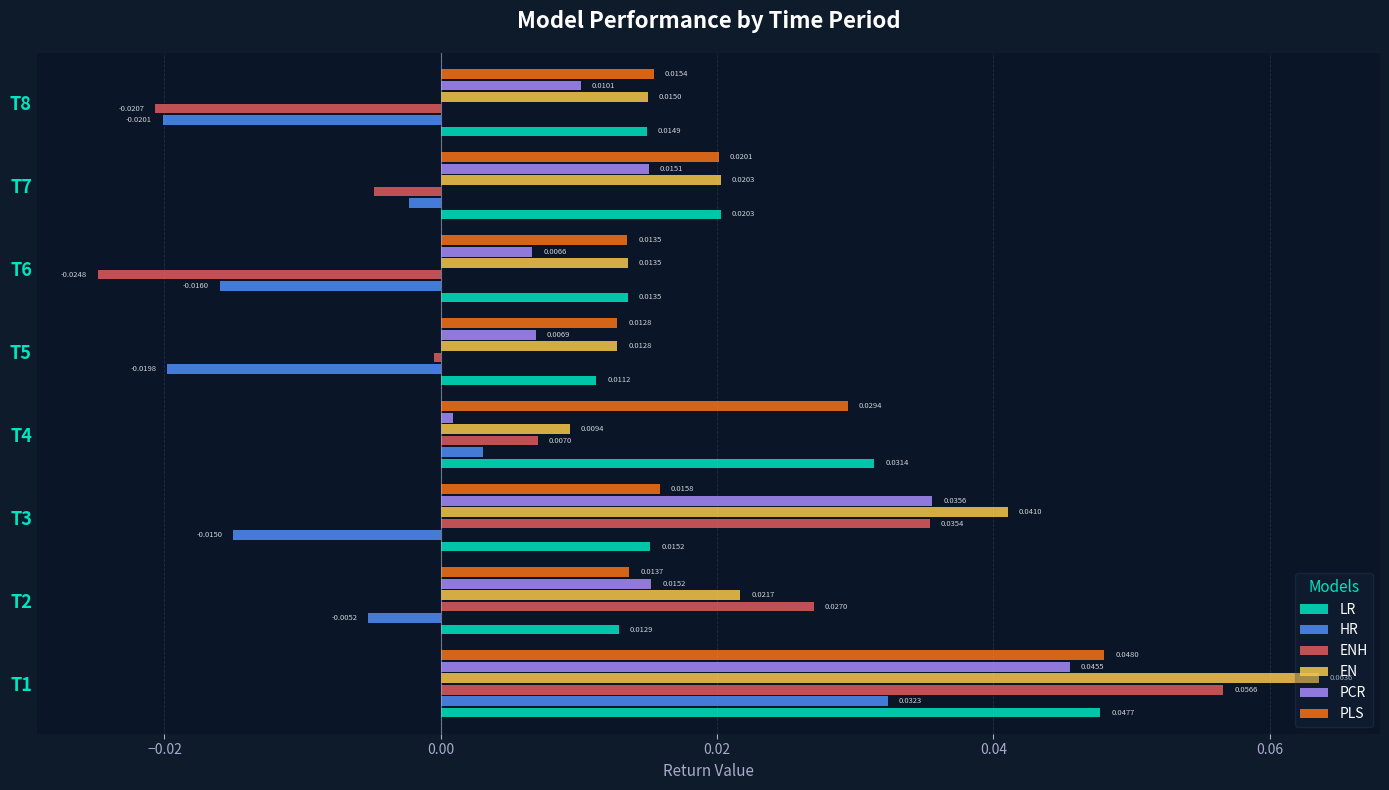

At which category is the sum across all series the highest?

T1